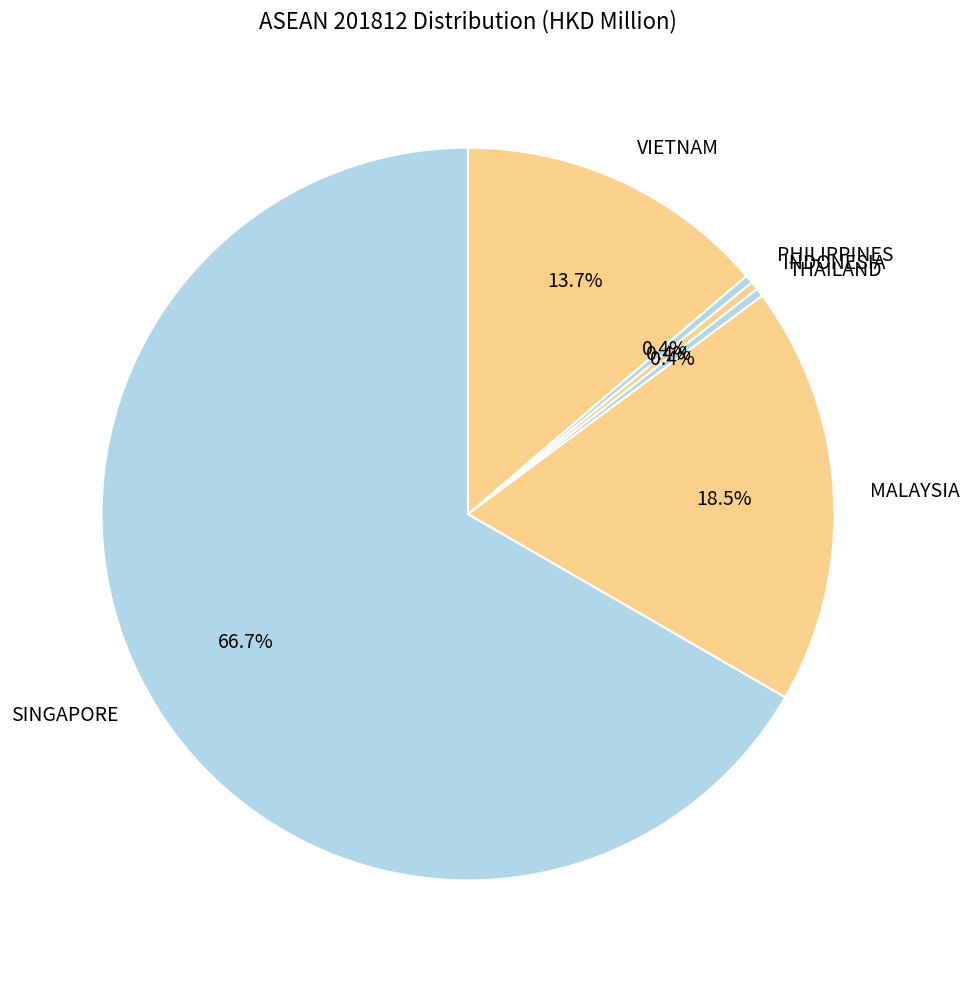

Does SINGAPORE account for over 50% of the chart?

Yes